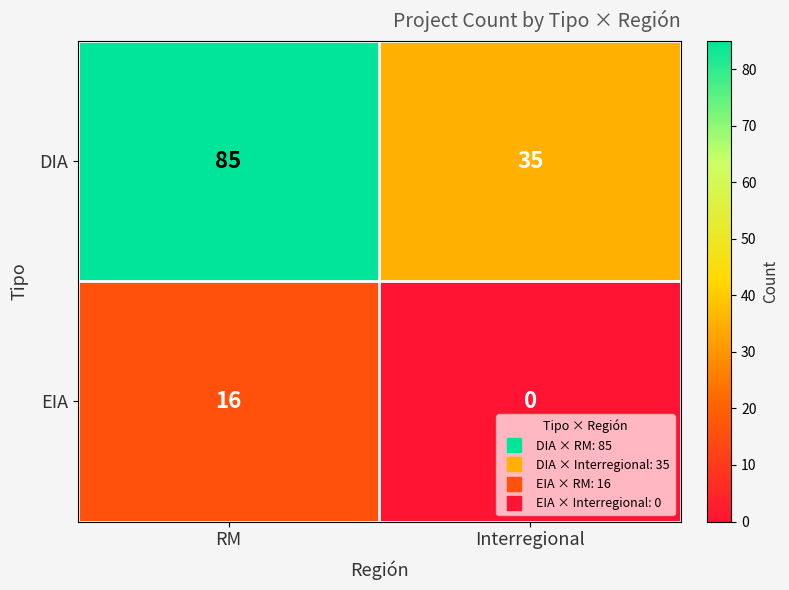

How many values in the EIA series are below 16?

1